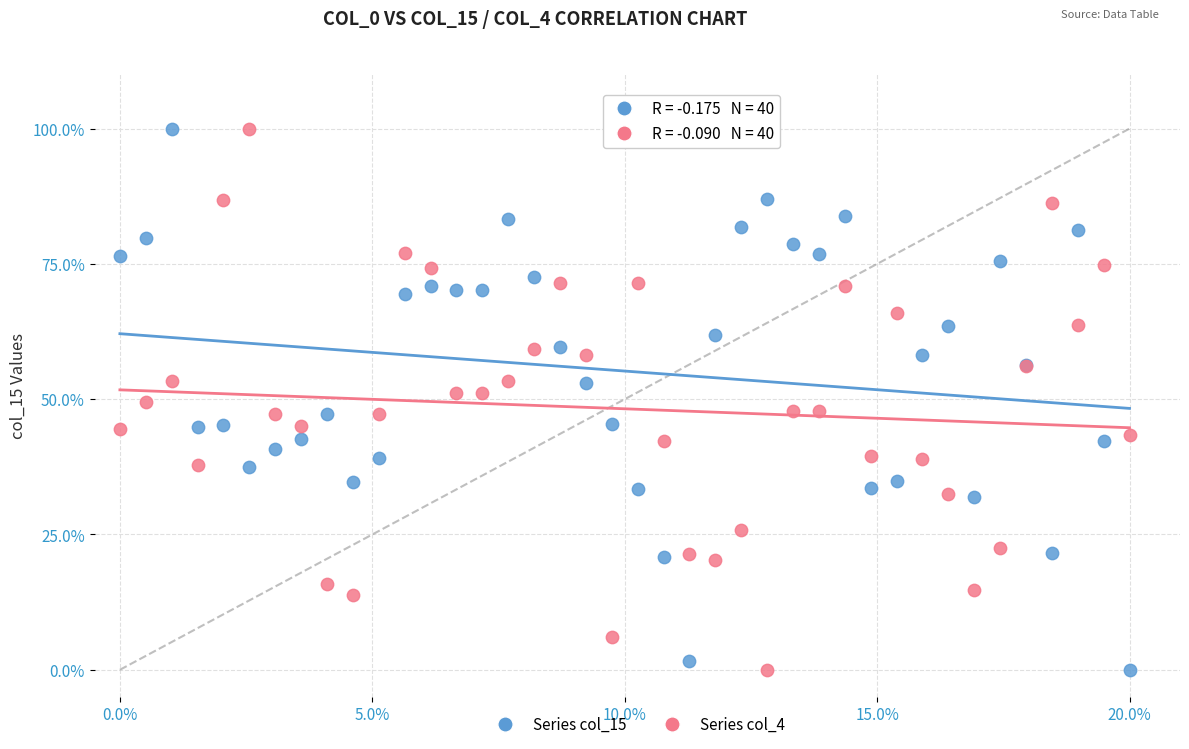

What is the X range (max minus min) for the scatter plot?

20.0